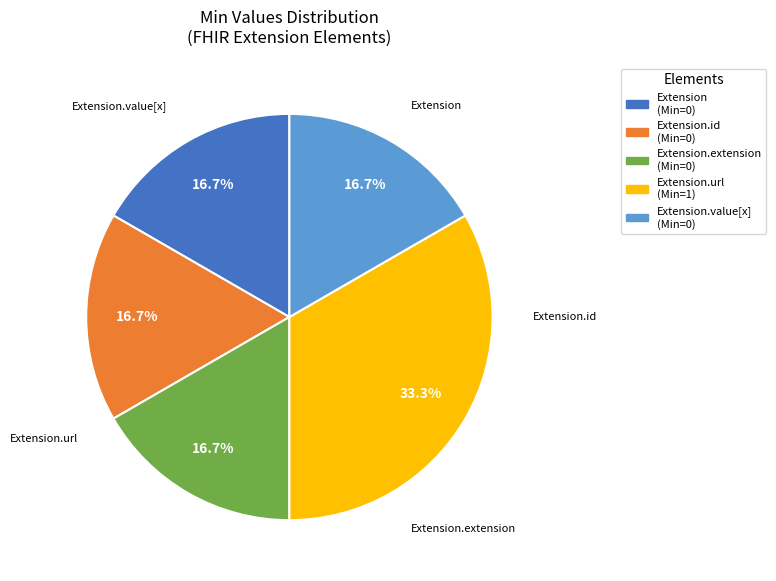

Rank the categories by value from highest to lowest.

Extension.url, Extension.value[x], Extension, Extension.id, Extension.extension